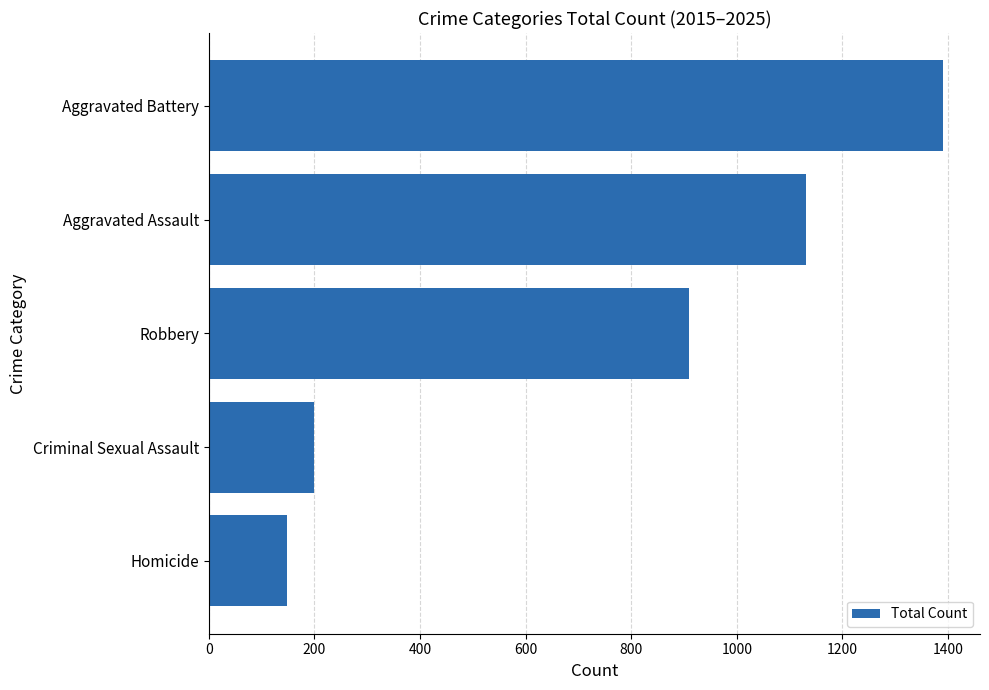

Reading top to bottom, extract all data points from this chart.

Aggravated Battery=1391	Aggravated Assault=1132	Robbery=910	Criminal Sexual Assault=199	Homicide=149